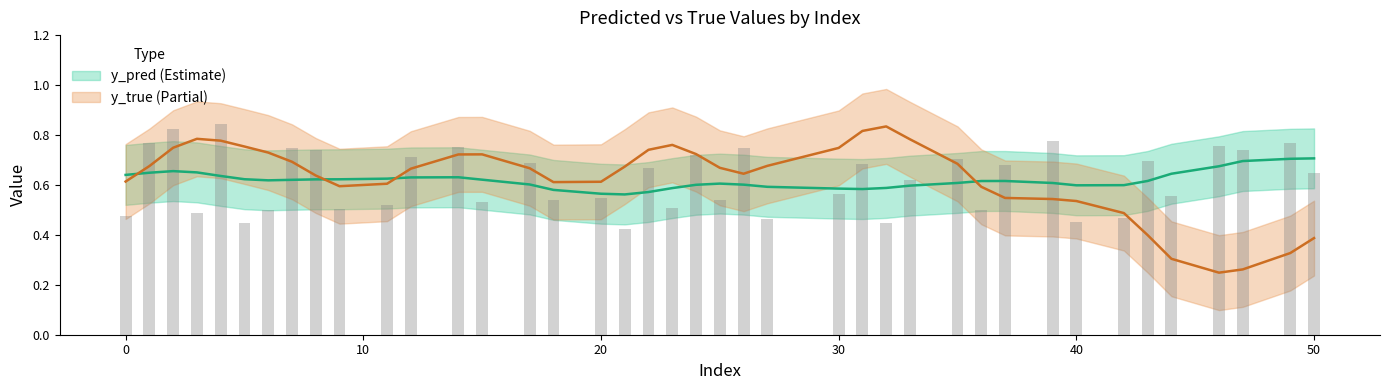

What is the average value of the y_true series?

0.6